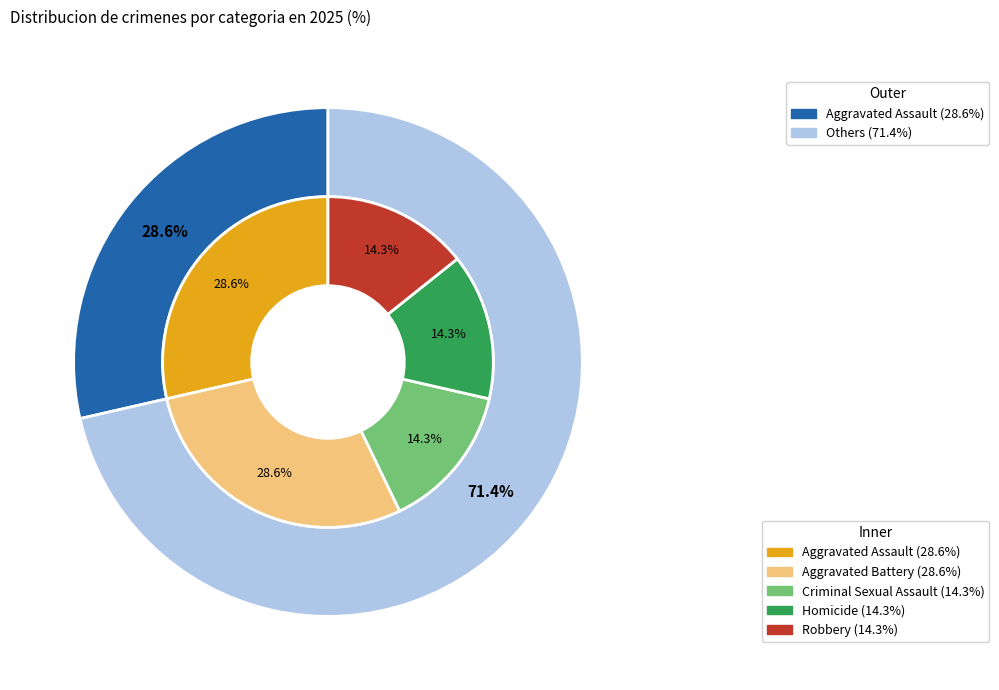

What percentage is the Criminal Sexual Assault slice, to the nearest percent?

14%